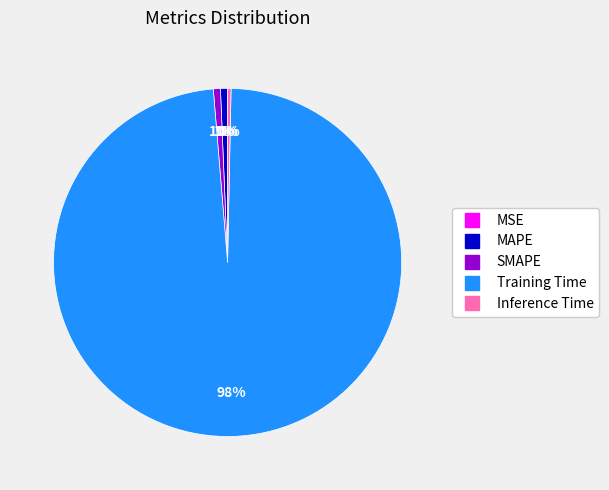

Is it true that Inference Time is 11% of the pie?

False